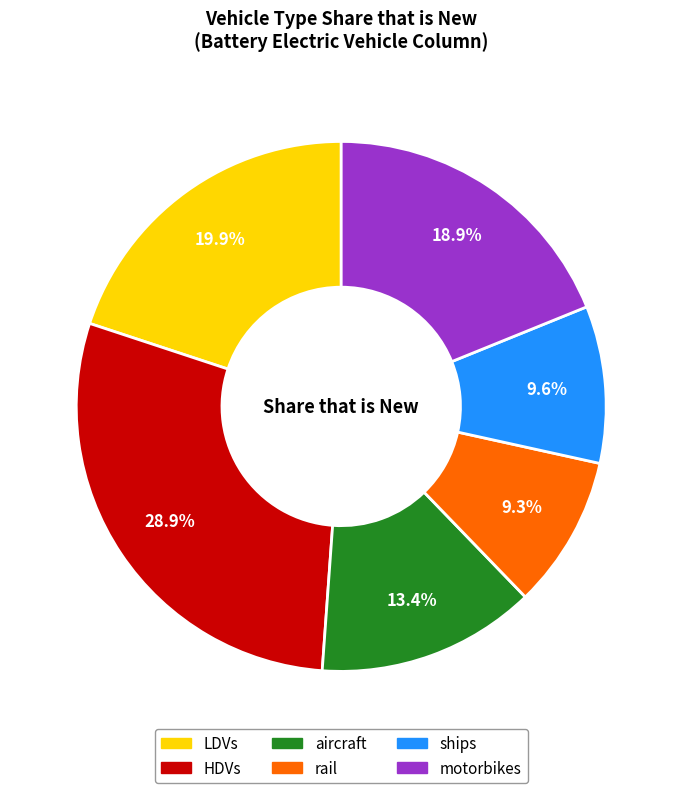

True or false: motorbikes accounts for 31% of the total.

False